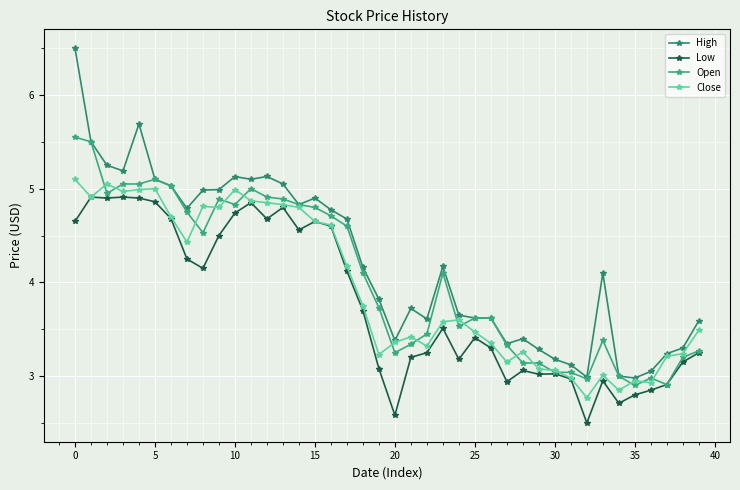

Reading left to right, list all the values displayed in this chart.

High: 6.5	5.5	5.2	5.2	5.7	5.1	5.0	4.8	5.0	5.0	5.1	5.1	5.1	5.0	4.8	4.9	4.8	4.7	4.2	3.8	3.4	3.7	3.6	4.2	3.6	3.6	3.6	3.3	3.4	3.3	3.2	3.1	3.0	4.1	3.0	3.0	3.0	3.2	3.3	3.6
Low: 4.7	4.9	4.9	4.9	4.9	4.9	4.7	4.2	4.2	4.5	4.7	4.9	4.7	4.8	4.6	4.7	4.6	4.1	3.7	3.1	2.6	3.2	3.2	3.5	3.2	3.4	3.3	2.9	3.1	3.0	3.0	3.0	2.5	3.0	2.7	2.8	2.9	2.9	3.1	3.2
Open: 5.5	5.5	5.0	5.0	5.0	5.1	5.0	4.8	4.5	4.9	4.8	5.0	4.9	4.9	4.8	4.8	4.7	4.6	4.1	3.7	3.2	3.3	3.5	4.1	3.5	3.6	3.6	3.3	3.1	3.1	3.0	3.0	3.0	3.4	3.0	2.9	3.0	2.9	3.2	3.3
Close: 5.1	4.9	5.0	5.0	5.0	5.0	4.7	4.4	4.8	4.8	5.0	4.9	4.8	4.8	4.8	4.7	4.6	4.2	3.8	3.2	3.4	3.4	3.3	3.6	3.6	3.5	3.4	3.1	3.3	3.1	3.1	3.0	2.8	3.0	2.9	3.0	2.9	3.2	3.2	3.5